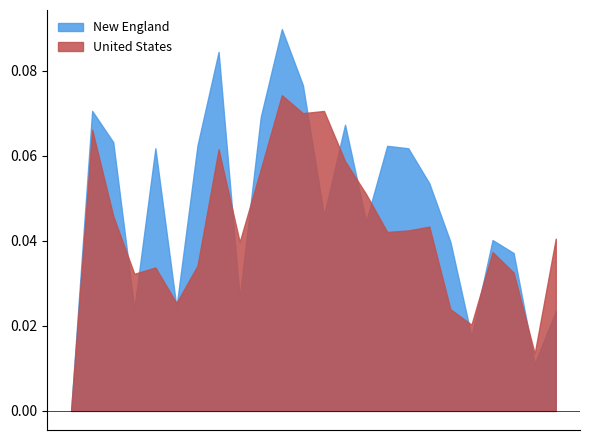

How many distinct data groups are displayed?

2